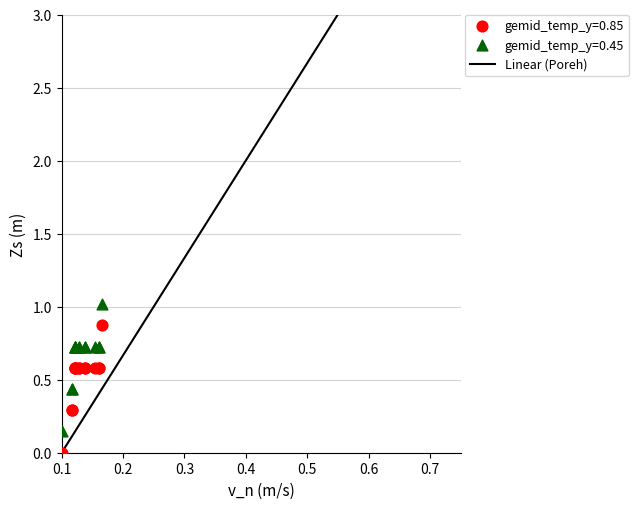

Which series contains the lowest Y value?

gemid_temp_y=0.85